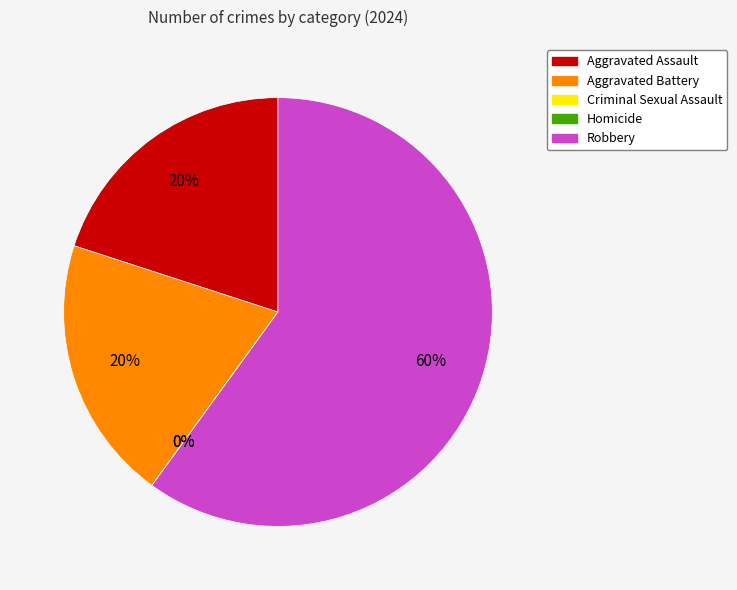

Does Robbery represent more than half of the total?

Yes